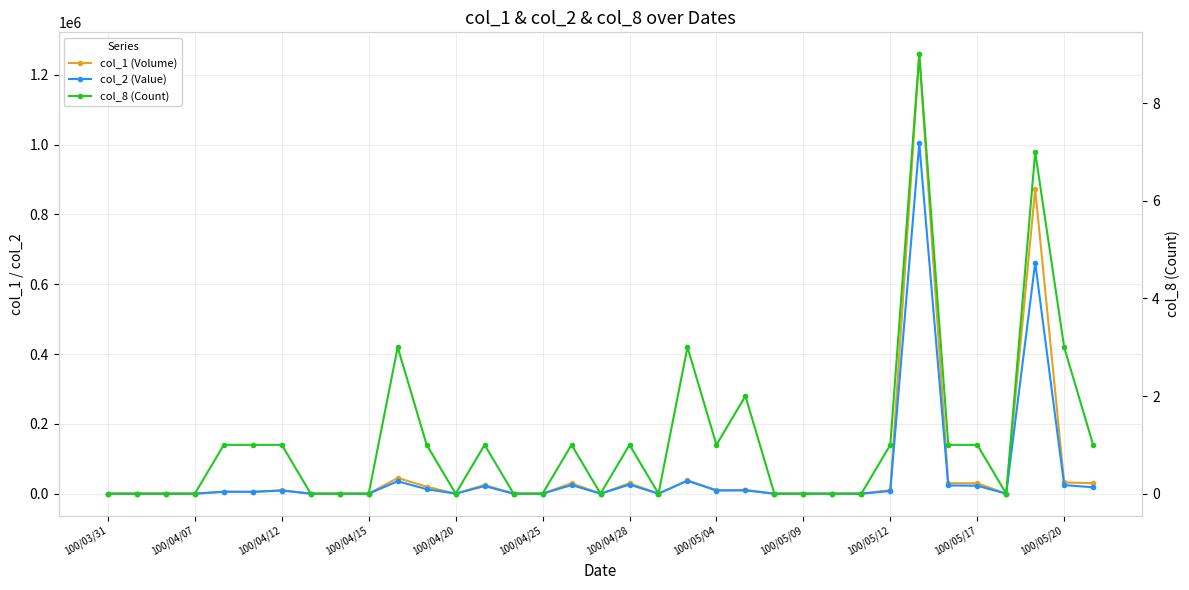

Which series changed the most between 14 and 25?

col_1 (Volume)